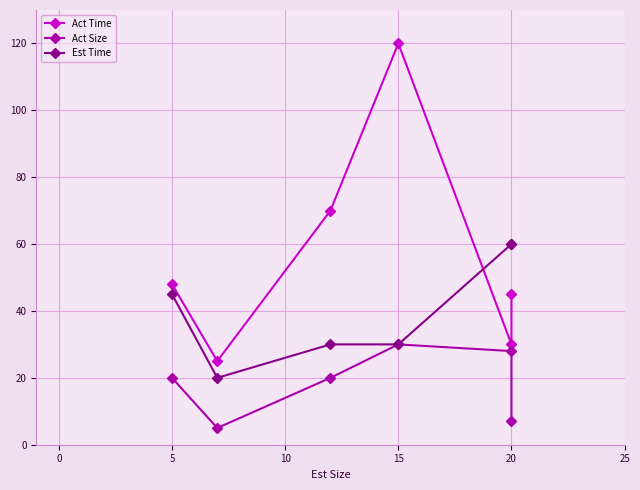

What is the total value across all series at 20?

112